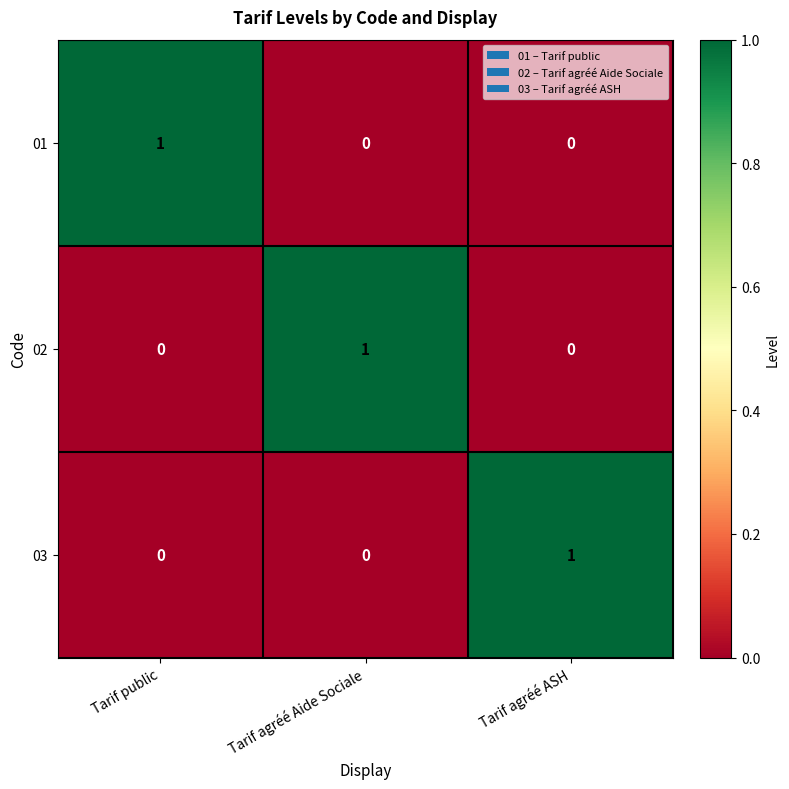

Reading left to right, extract all data points from this chart.

01: Tarif public=1	Tarif agréé Aide Sociale=0	Tarif agréé ASH=0
02: Tarif public=0	Tarif agréé Aide Sociale=1	Tarif agréé ASH=0
03: Tarif public=0	Tarif agréé Aide Sociale=0	Tarif agréé ASH=1